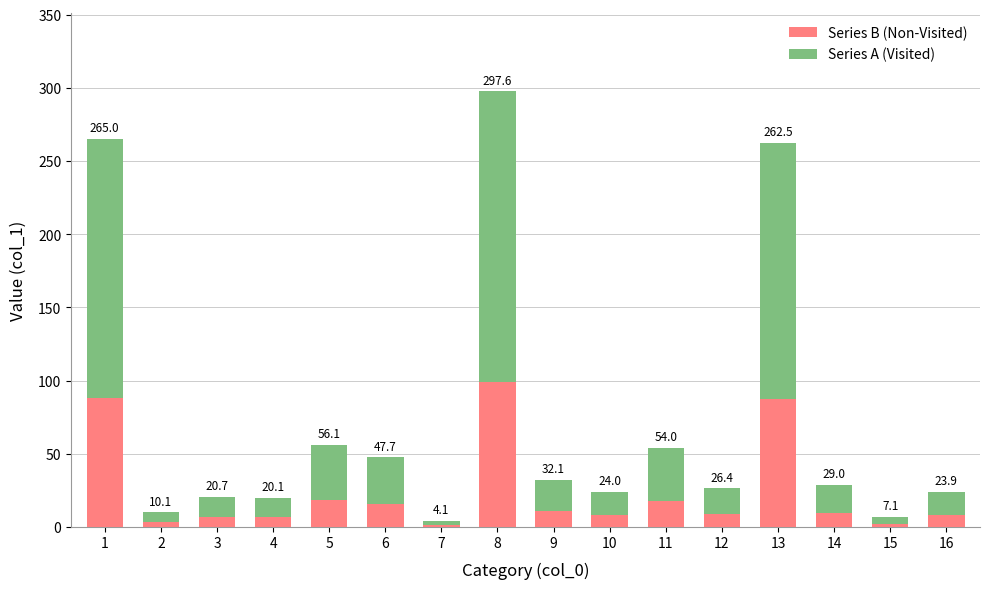

Does the chart contain any negative values?

No